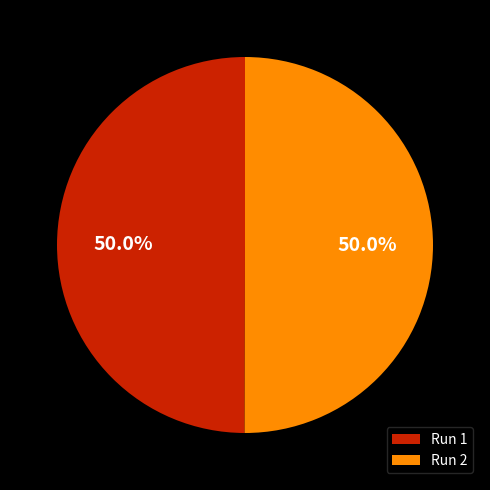

What is the total percentage of Run 1 and Run 2?

100.0%